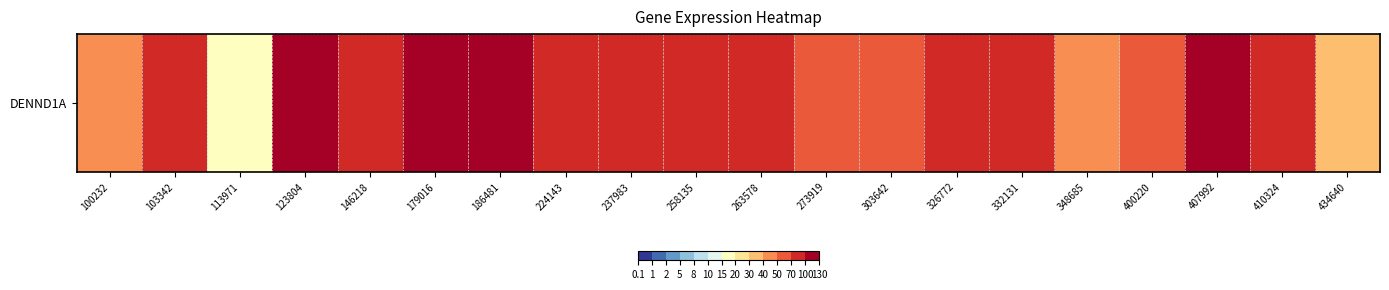

What is the difference between the maximum and minimum values?

163.9